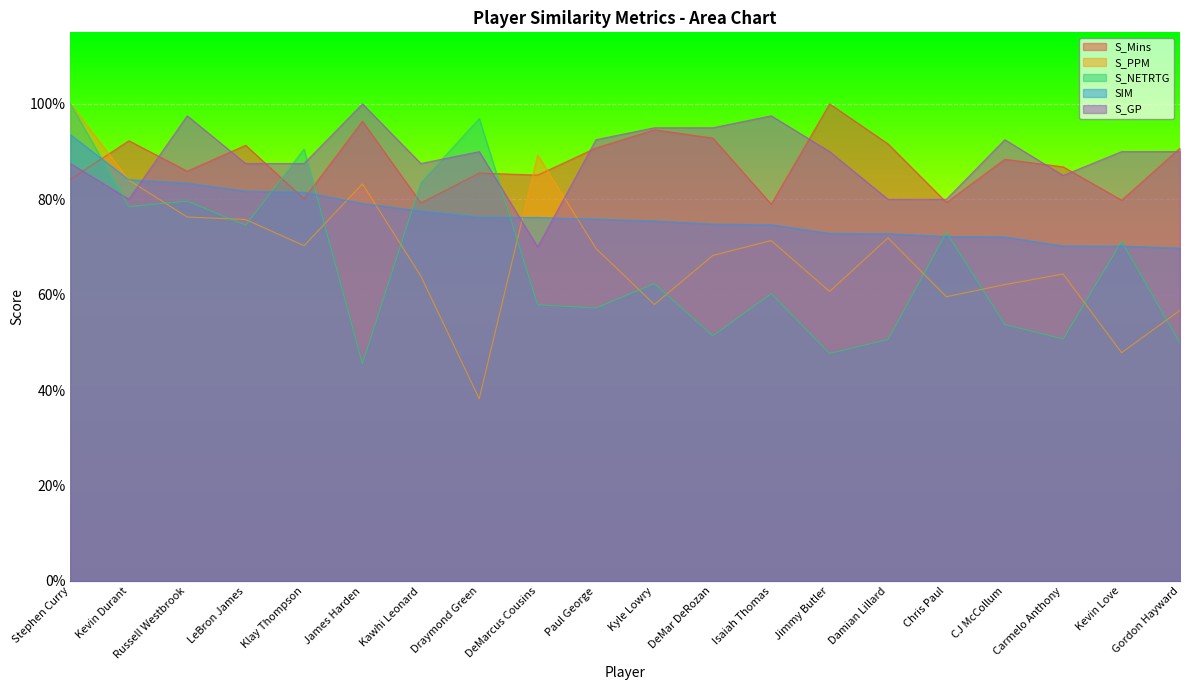

What is the sum of the S_GP values at Kevin Durant and Gordon Hayward?

1.7